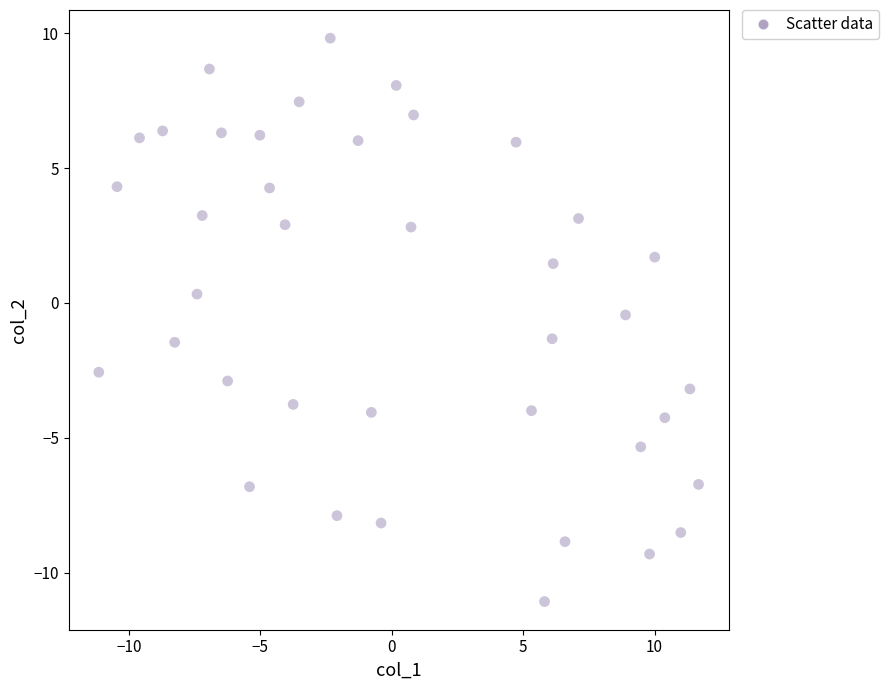

What is the range of X values (max minus min)?

22.8